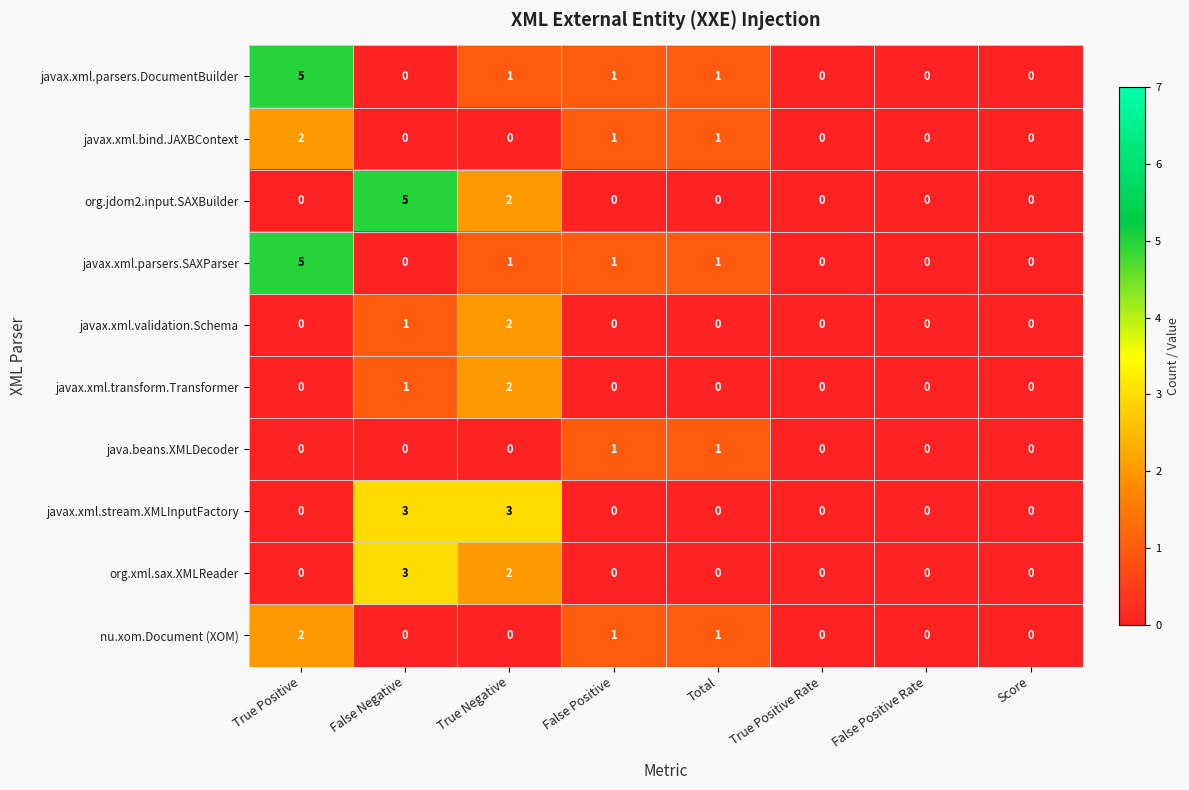

Count the number of data series in this chart.

10